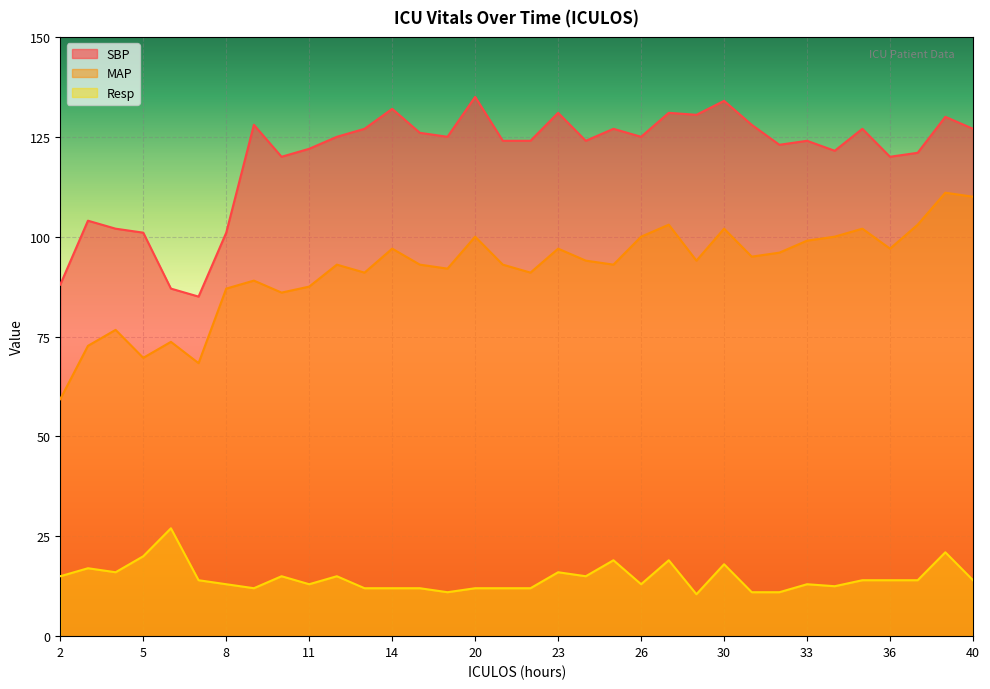

What is the minimum value shown in the chart?

10.5